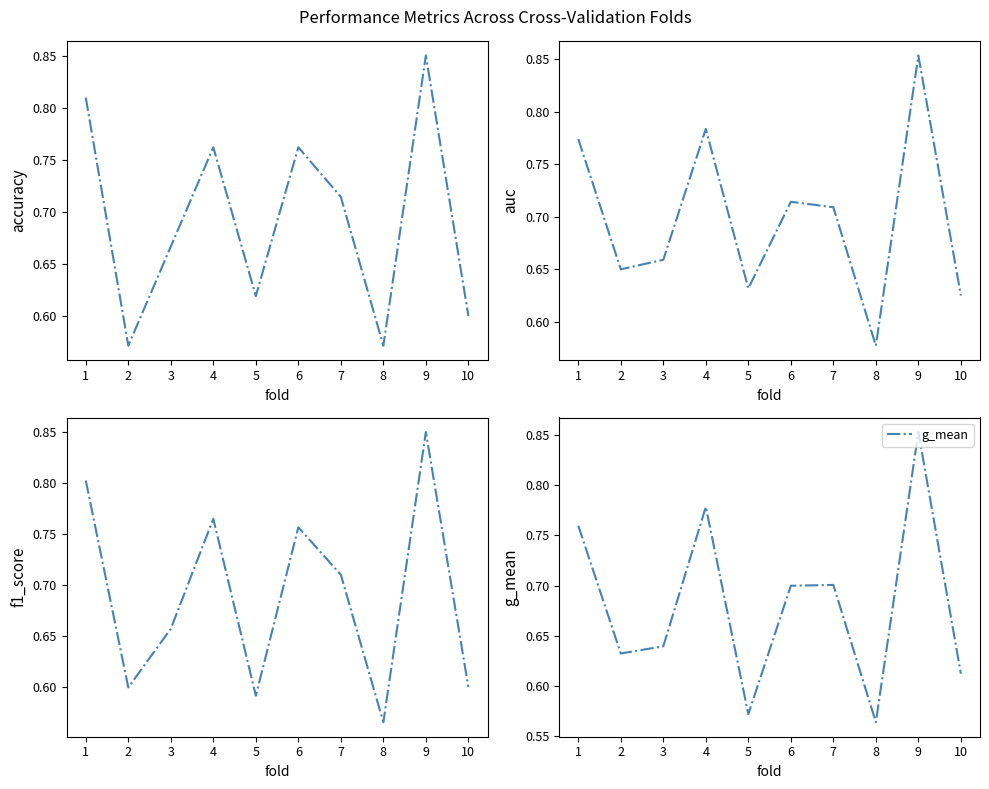

What is the sum of all f1_score values?

6.9